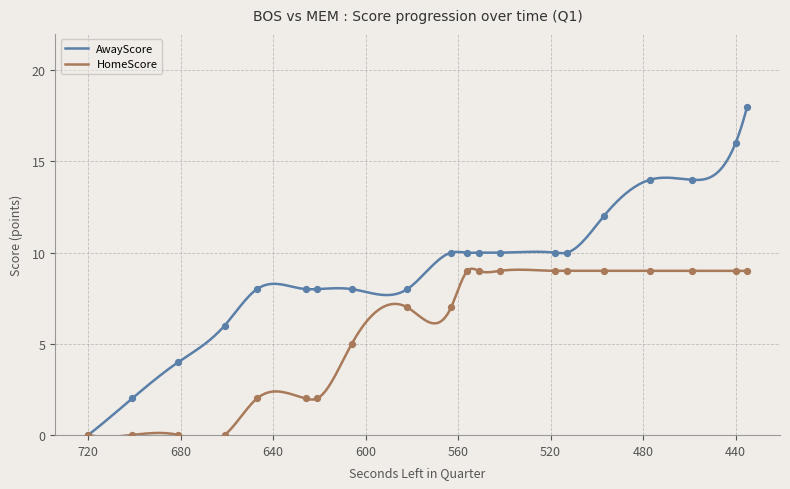

What are all the series names shown in the legend?

AwayScore, HomeScore